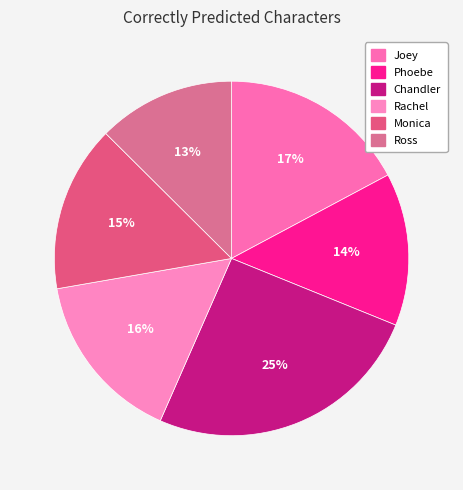

What is the largest slice in the pie chart?

Chandler